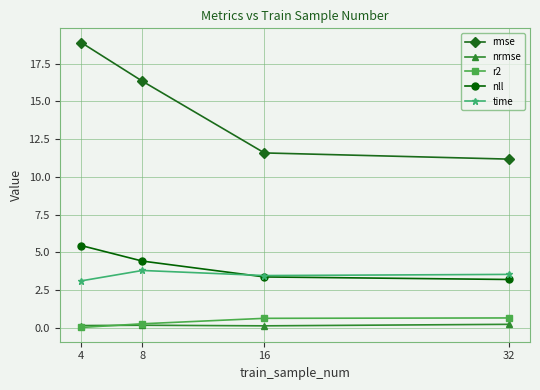

True or false: rmse and nll cross at least once.

False